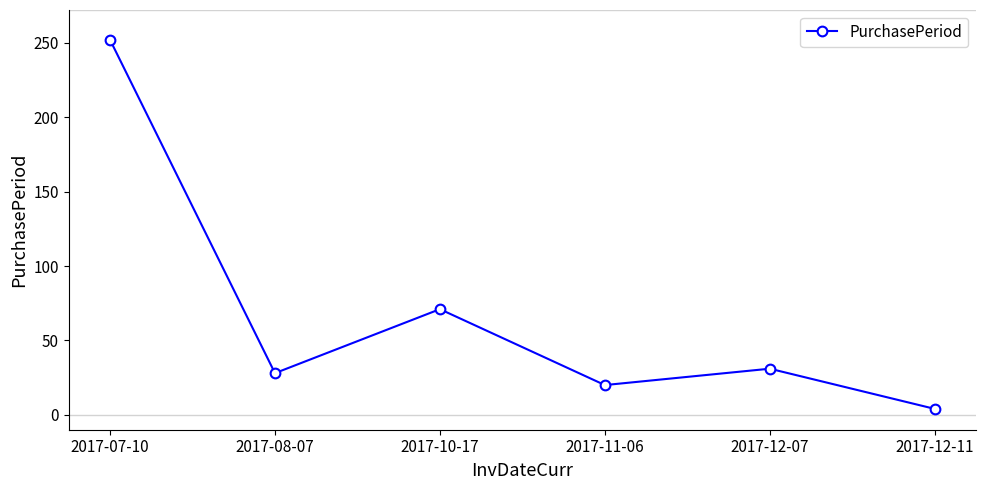

The value at 2017-12-11 is 4. True or false?

True